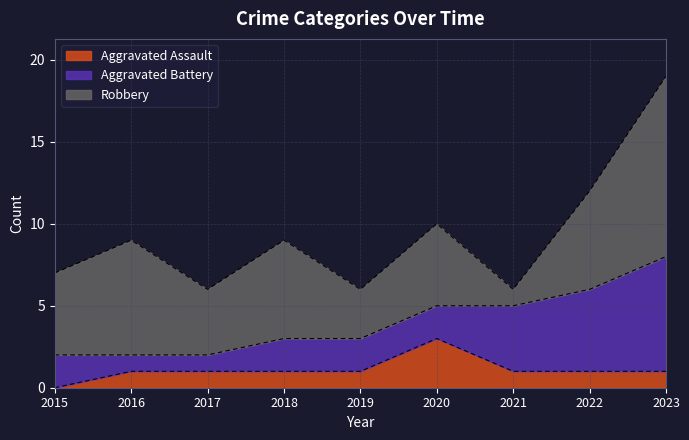

Where do Aggravated Battery and Aggravated Assault first cross each other?

2019 and 2020